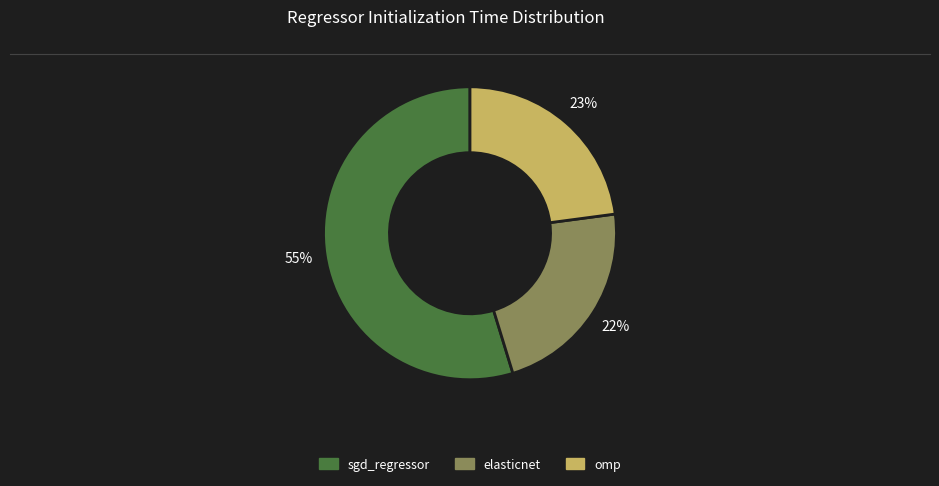

What is the largest slice in the pie chart?

sgd_regressor